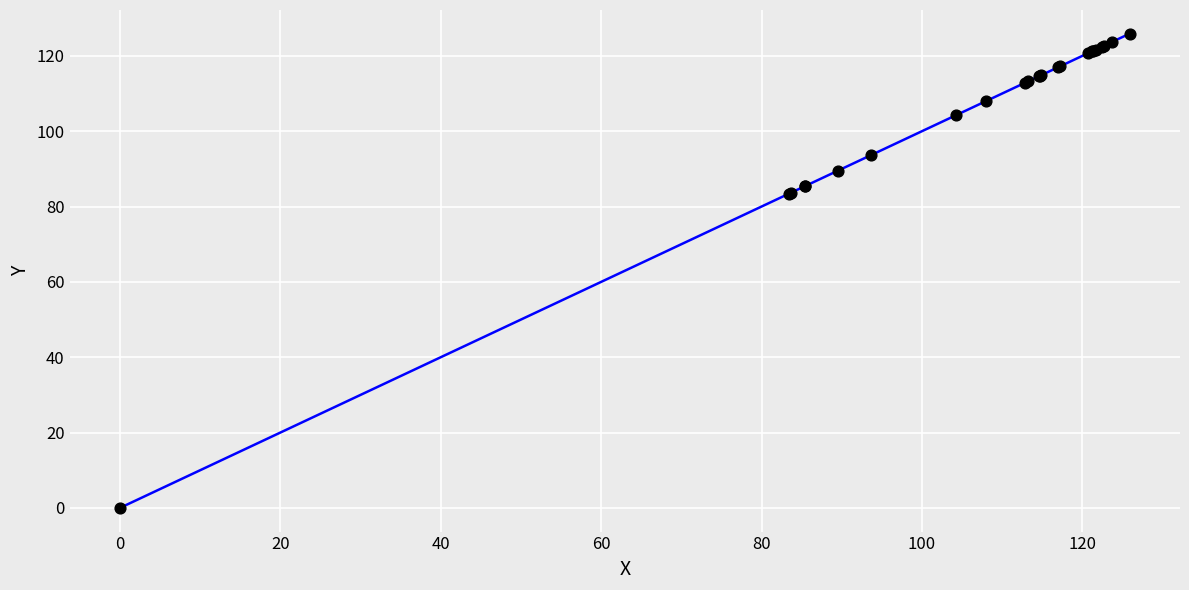

What is the difference between the maximum and minimum values?

125.9